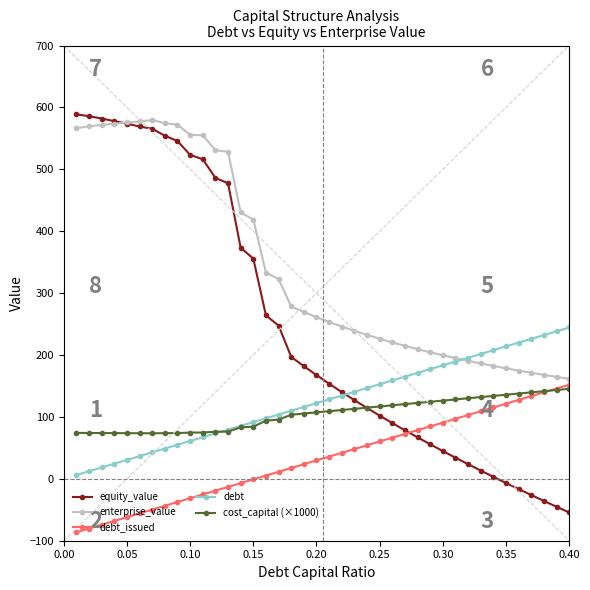

Which series has the largest total across all categories?

enterprise_value